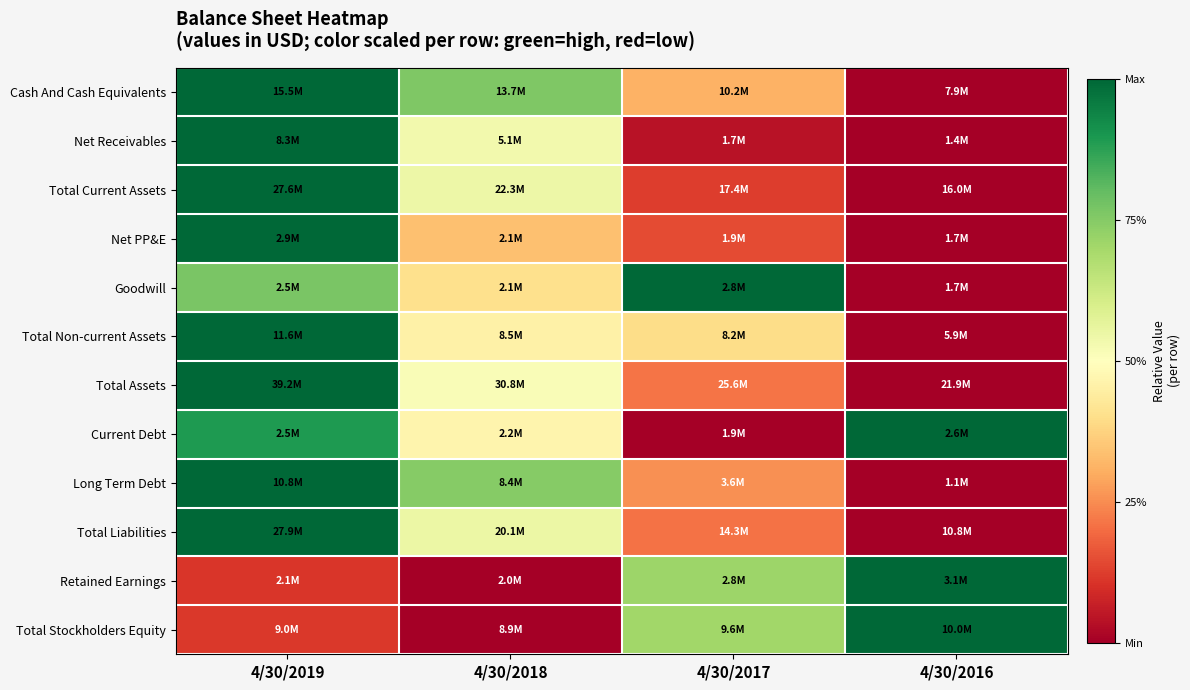

What is the maximum value shown in the chart?

1.0